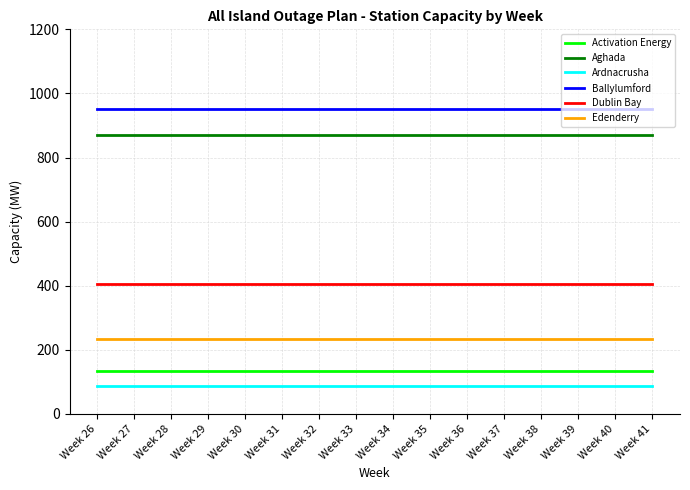

True or false: Edenderry has a value of 135 at Week 40.

False